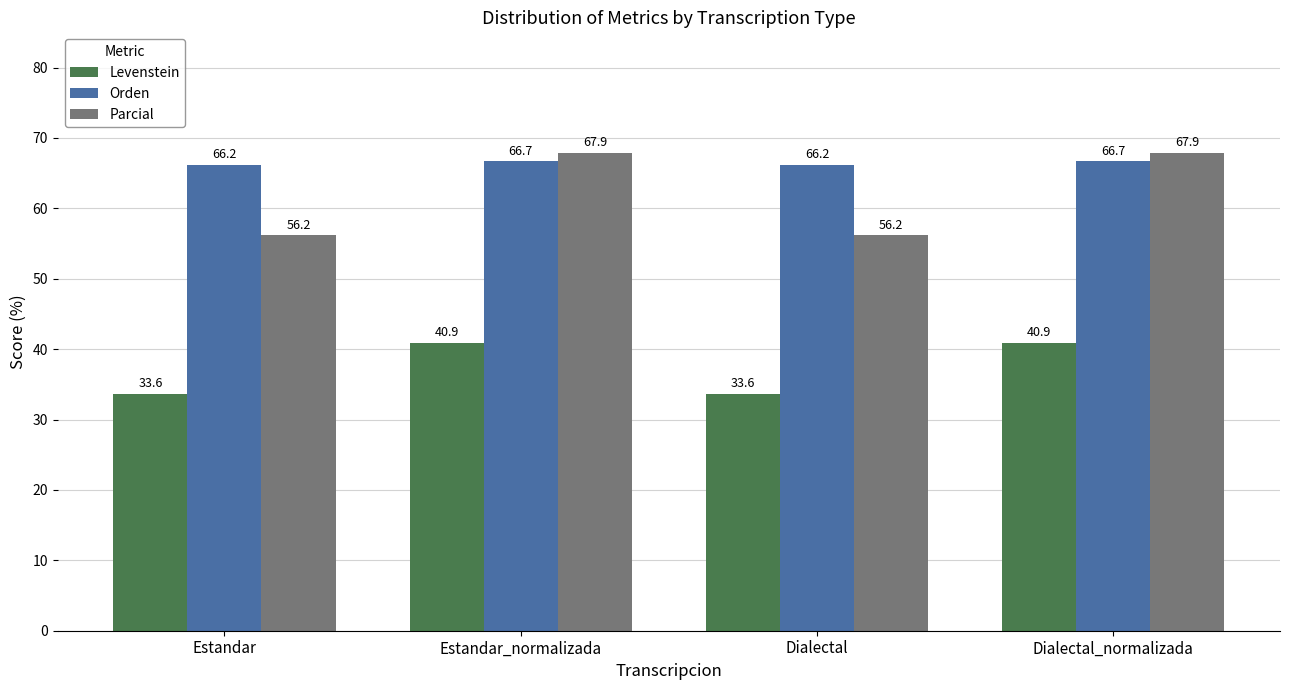

Does the chart contain any negative values?

No